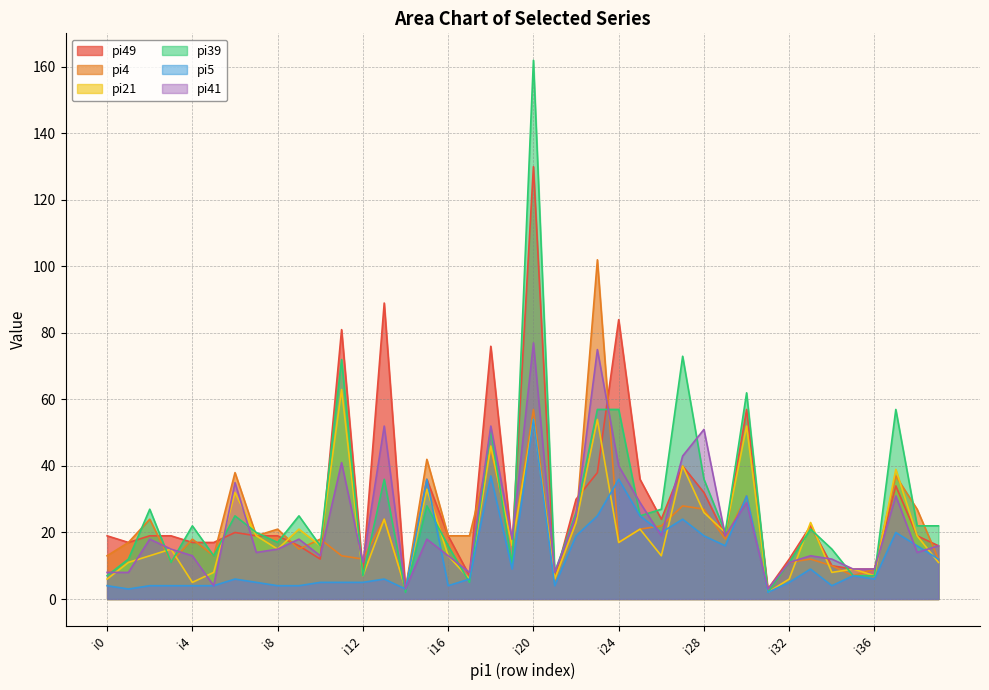

At which label does pi39 reach its minimum?

i14